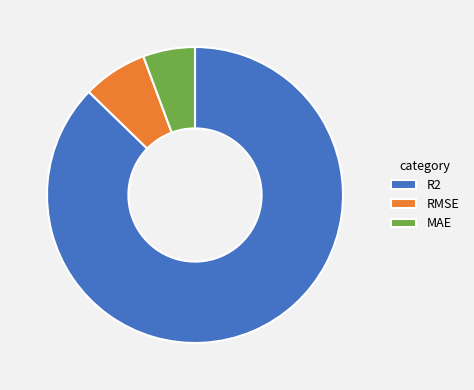

Between R2 and RMSE, which is larger?

R2